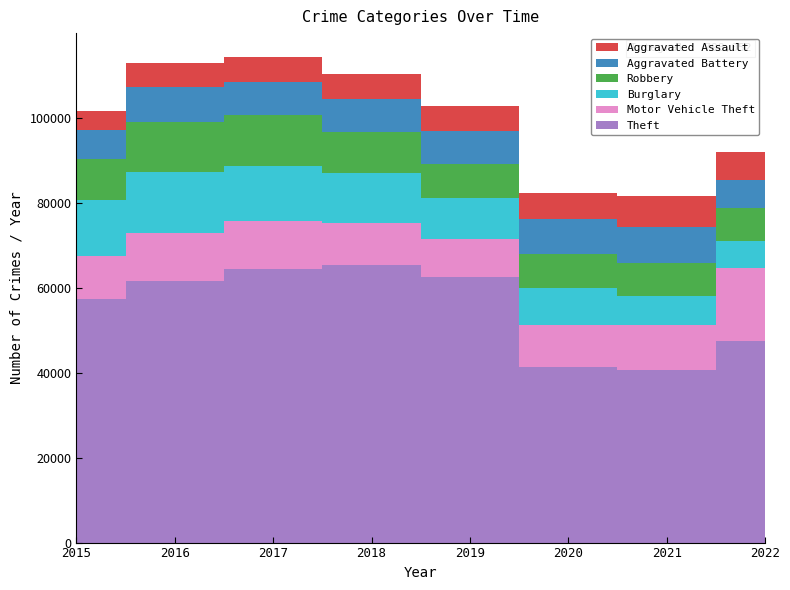

Reading left to right, extract all data points from this chart.

Aggravated Assault: 4480	5712	5793	6001	5840	6263	7242	6418
Aggravated Battery: 7018	8085	7845	7735	7857	8319	8347	6698
Burglary: 13184	14289	13001	11746	9639	8755	6658	6525
Motor Vehicle Theft: 10068	11286	11380	9983	8977	9952	10595	17117
Robbery: 9638	11960	11880	9679	7994	7856	7919	7638
Theft: 57350	61618	64380	65282	62480	41304	40762	47504